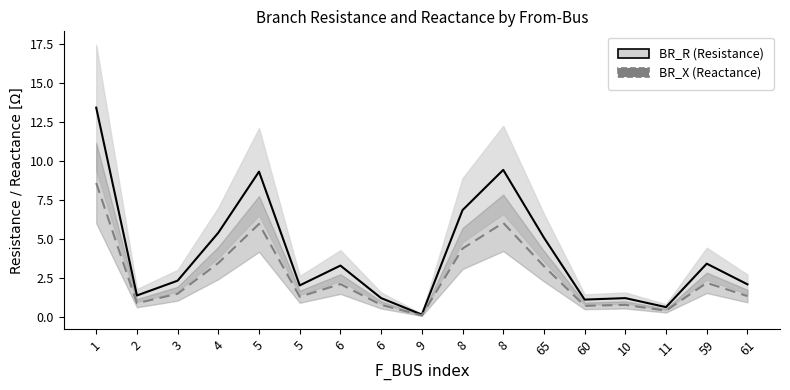

At which label does BR_R first exceed 2?

1